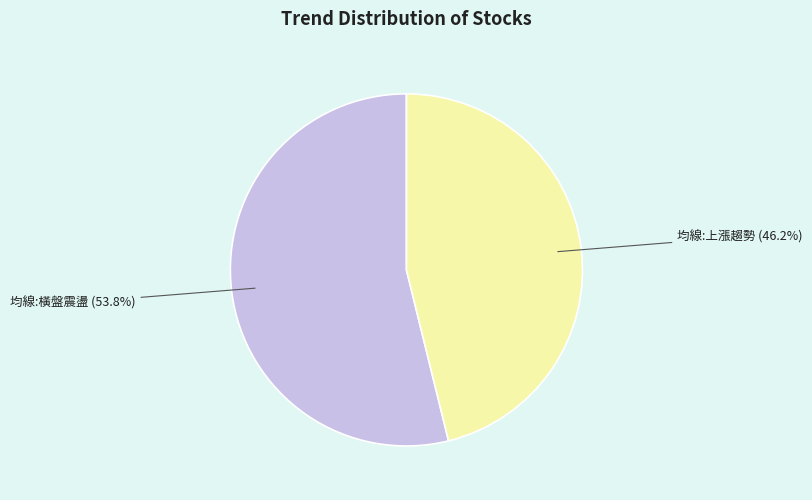

Which category accounts for the majority?

均線:橫盤震盪